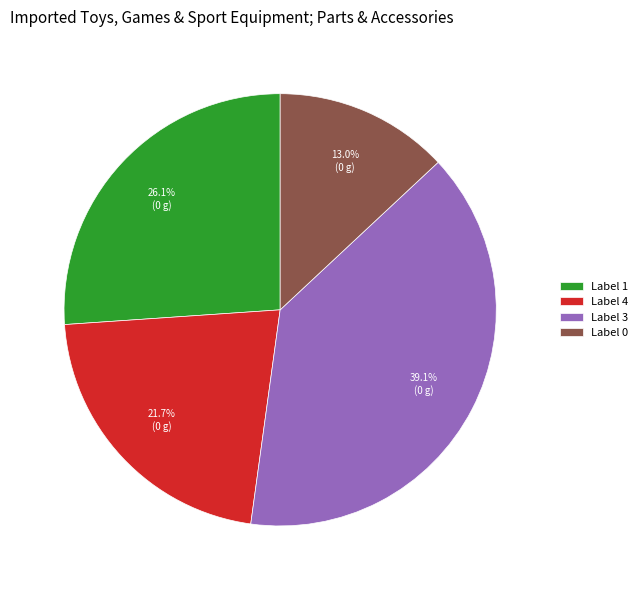

What is the largest slice in the pie chart?

Label 3